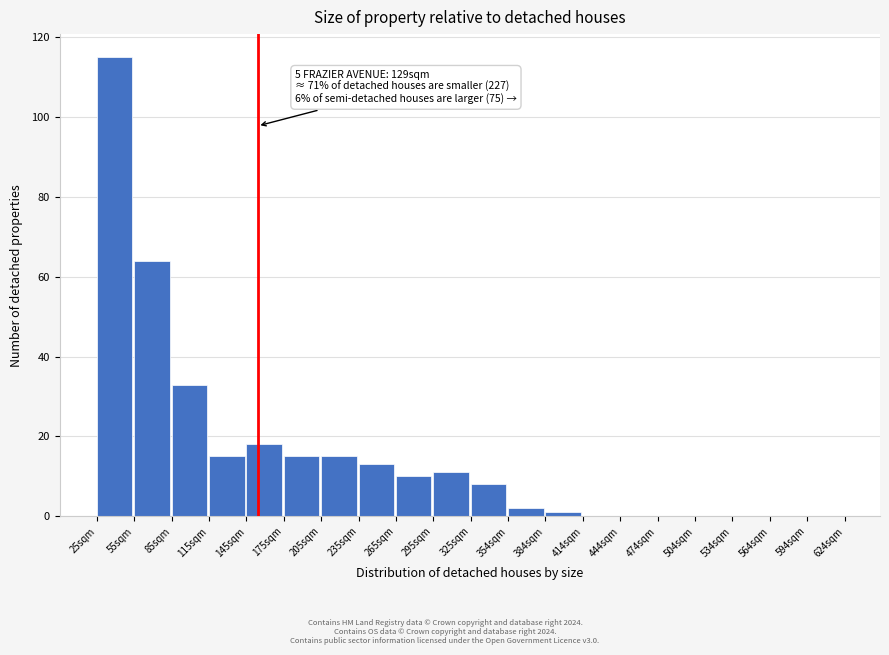

Reading left to right, list all the values displayed in this chart.

25sqm=115	55sqm=64	85sqm=33	115sqm=15	145sqm=18	175sqm=15	205sqm=15	235sqm=13	265sqm=10	295sqm=11	325sqm=8	354sqm=2	384sqm=1	414sqm=0	444sqm=0	474sqm=0	504sqm=0	534sqm=0	564sqm=0	594sqm=0